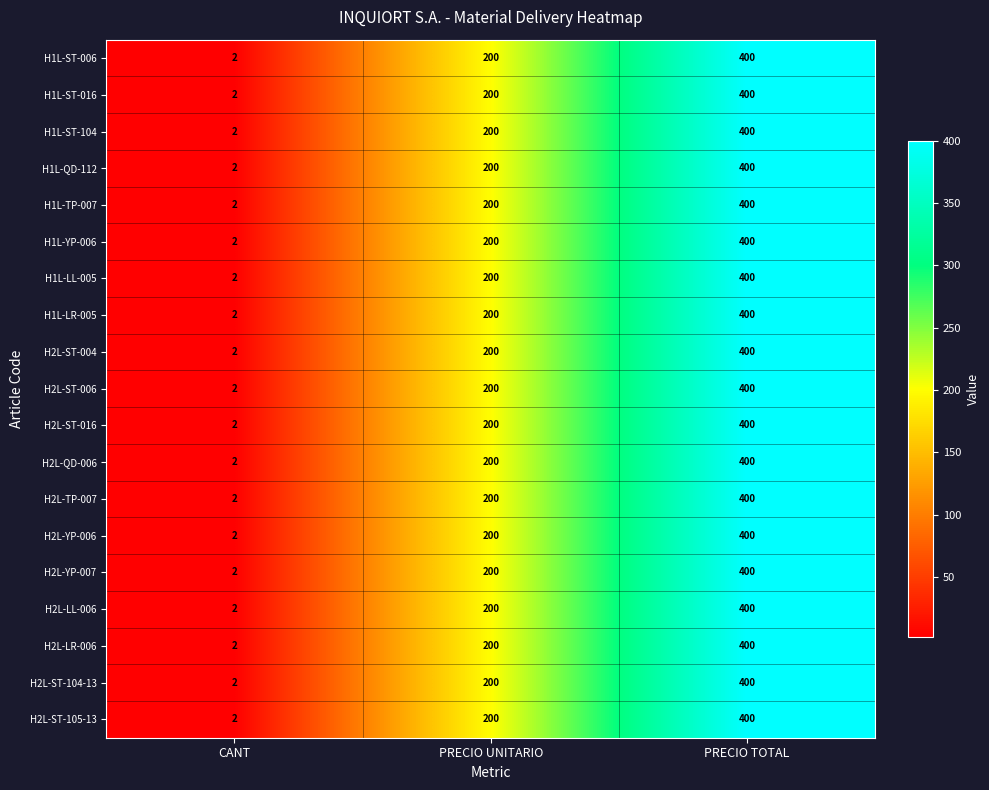

The value of H1L-ST-104 at PRECIO UNITARIO is 200. True or false?

True